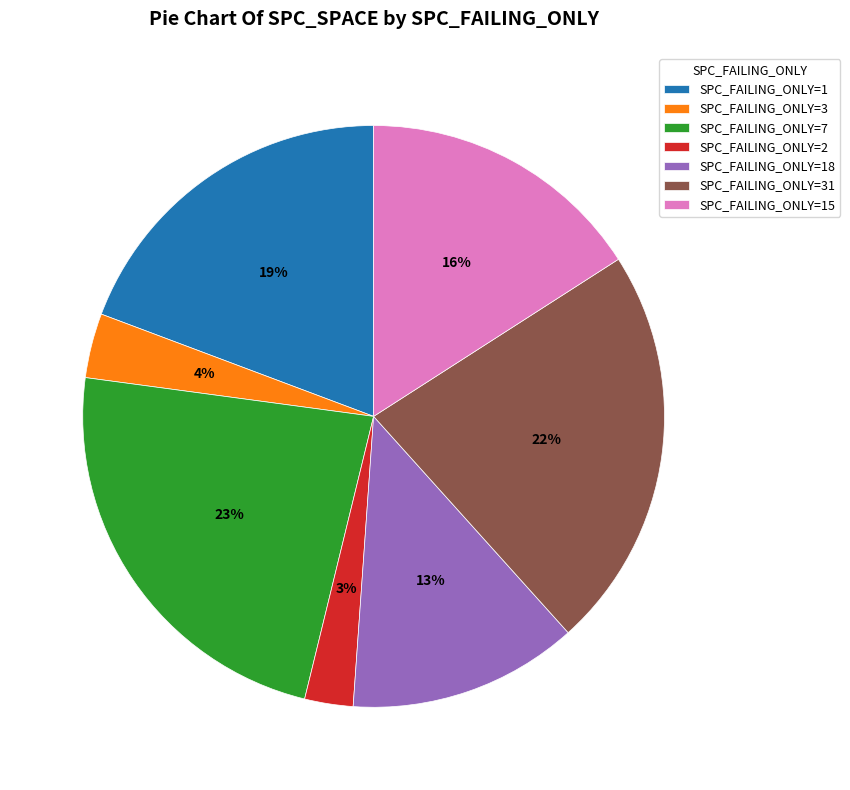

Combined, do SPC_FAILING_ONLY=3 and SPC_FAILING_ONLY=2 account for over 50%?

No